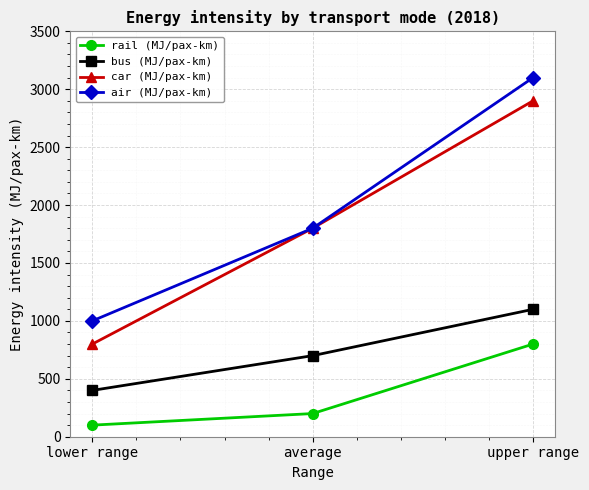

What is the label of the 2nd point from the left?

average